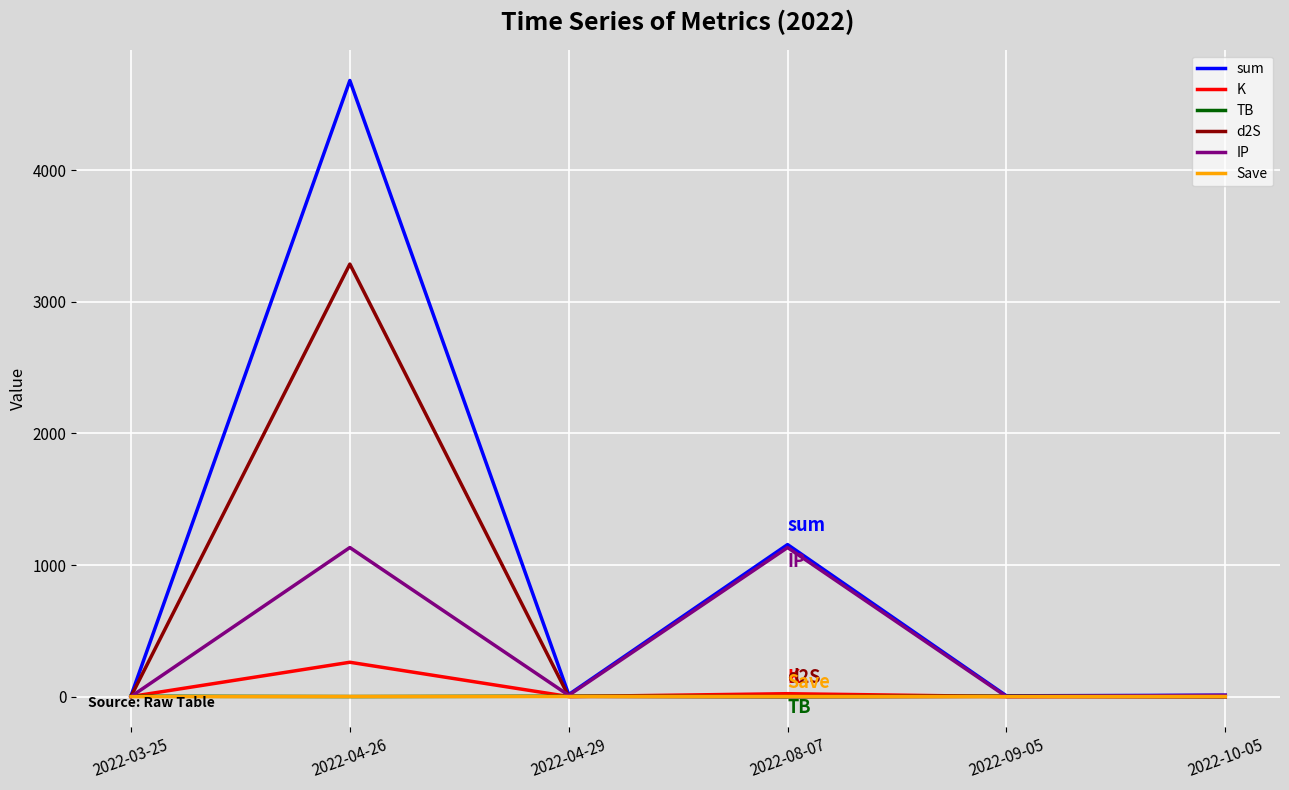

At which label does sum first exceed 15?

2022-04-26